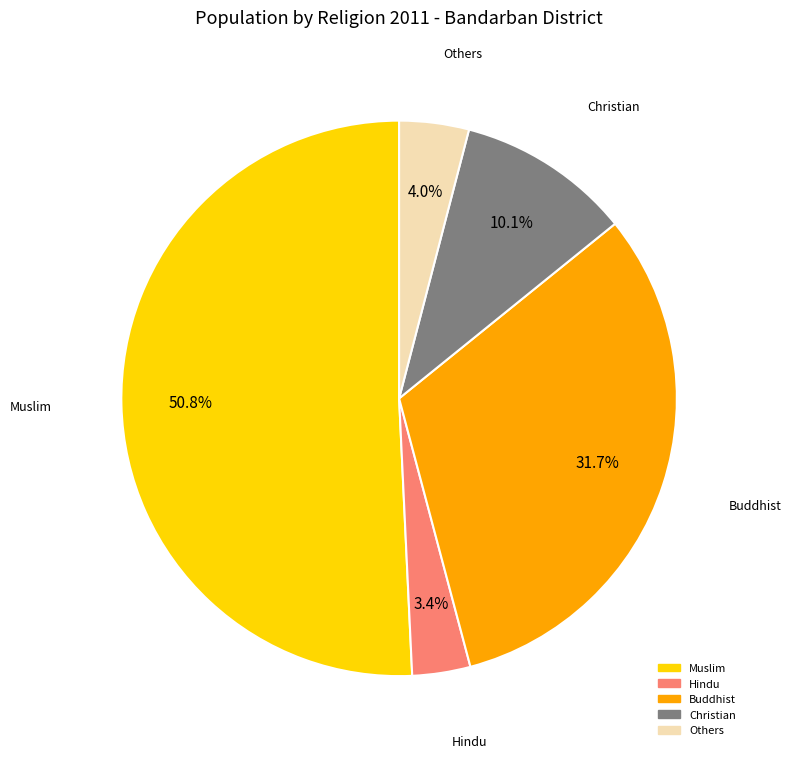

Approximately how many times larger is the value at Hindu compared to Muslim?

0.1